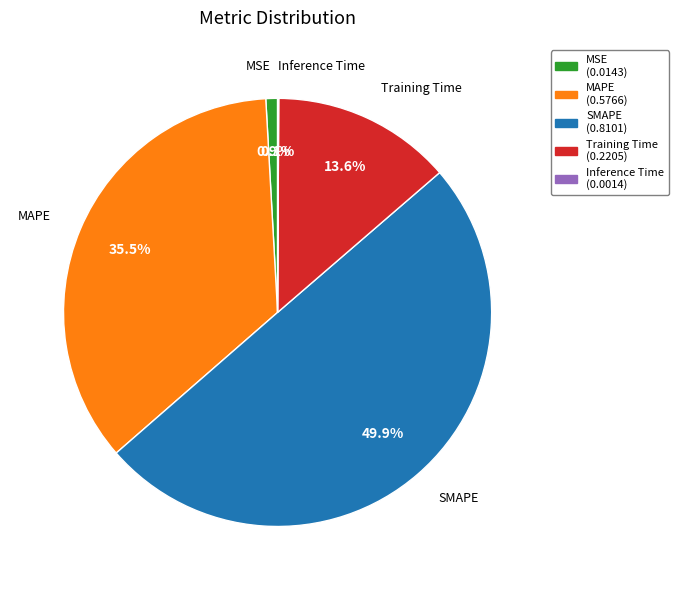

Is it true that SMAPE is 63% of the pie?

False